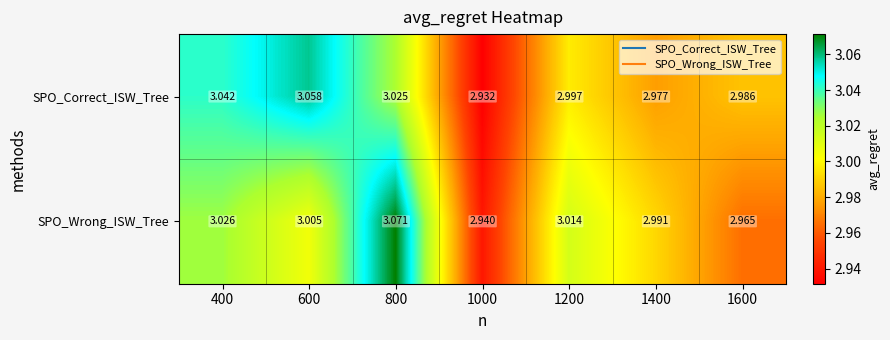

Is the value of SPO_Correct_ISW_Tree at 1000 greater than the value of SPO_Wrong_ISW_Tree at 400?

No